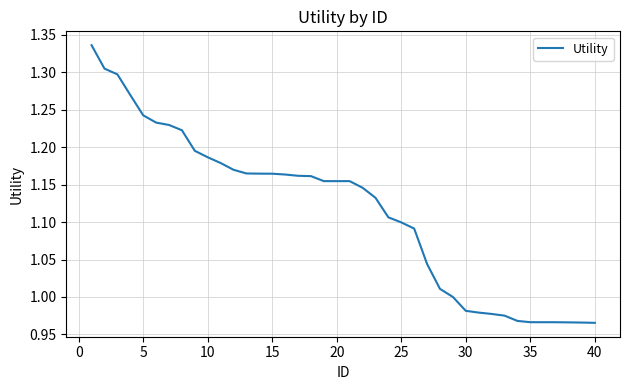

What is the difference between the maximum and minimum values?

0.4